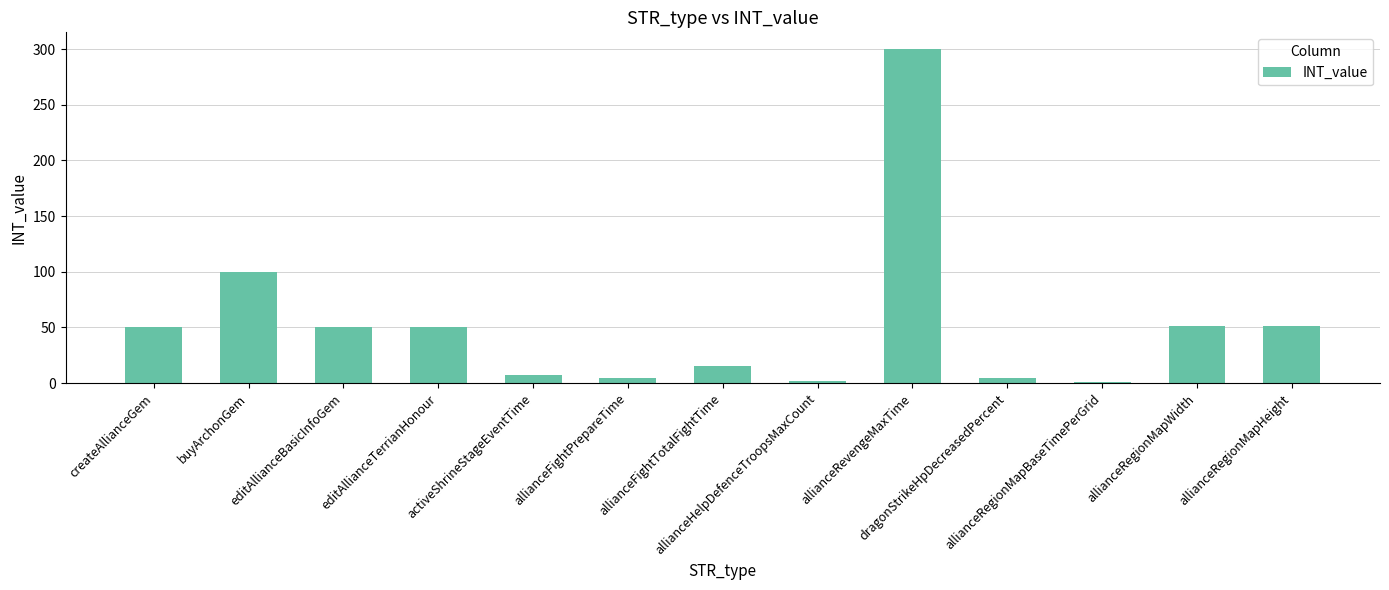

What position from the left is editAllianceTerrianHonour?

4